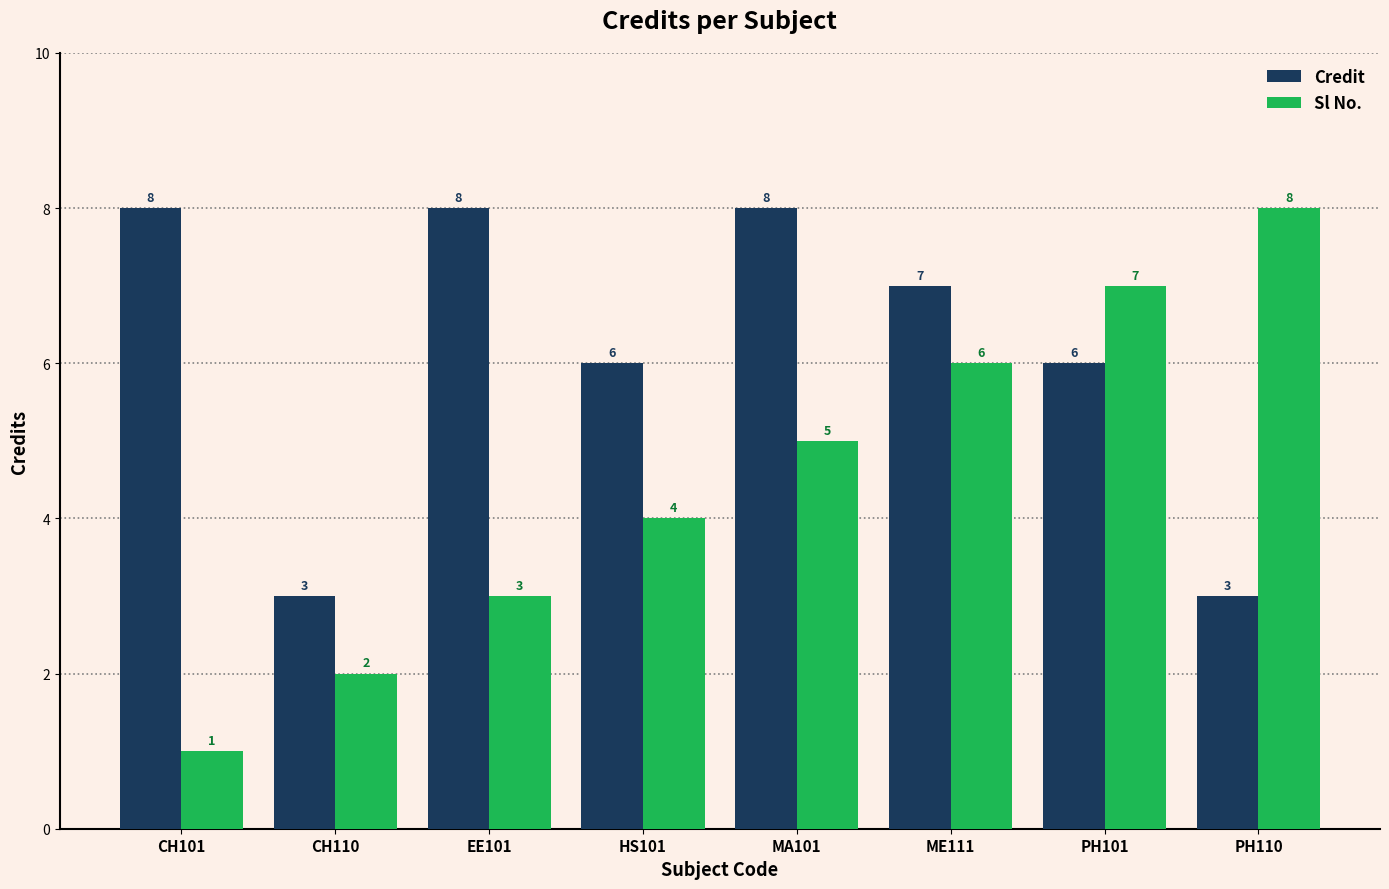

The Sl No. series shows 3 at EE101. True or false?

True